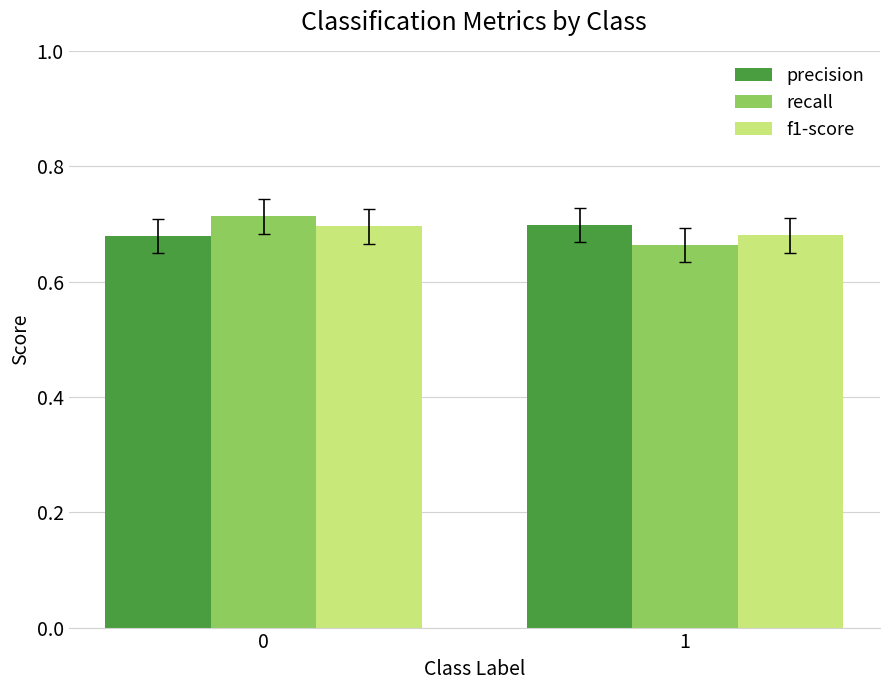

Rank the series by their average value, from lowest to highest.

f1-score, recall, precision